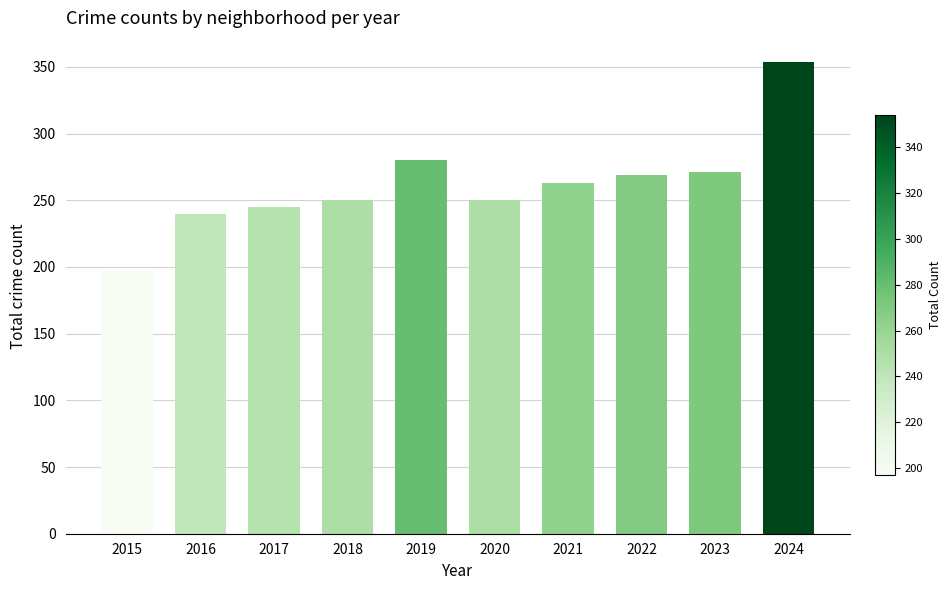

Reading left to right, what are all the values shown in this chart?

2015=197	2016=240	2017=245	2018=250	2019=280	2020=250	2021=263	2022=269	2023=271	2024=354